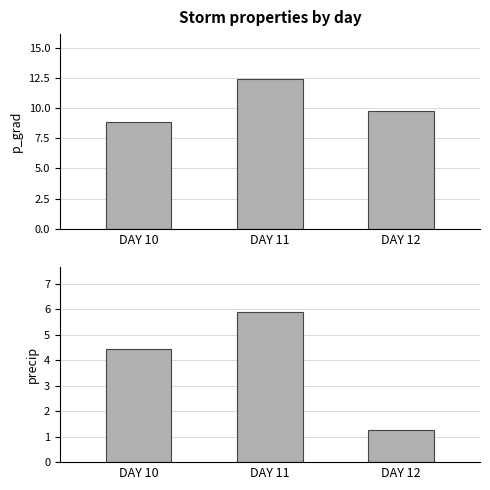

Is it true that p_grad equals 14.4 at DAY 10?

False